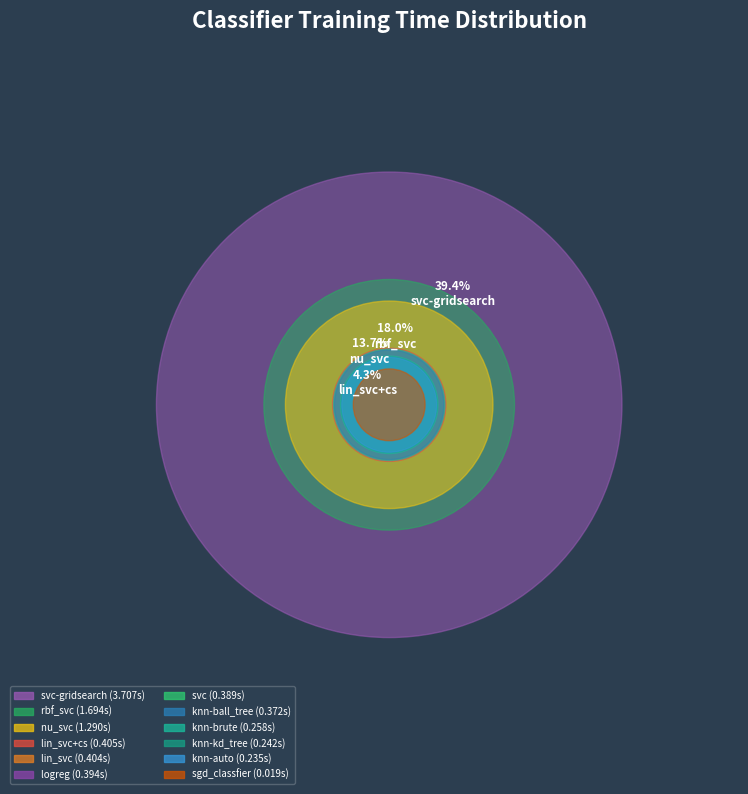

Combined, what portion of the pie is lin_svc+cs and logreg?

8.5%